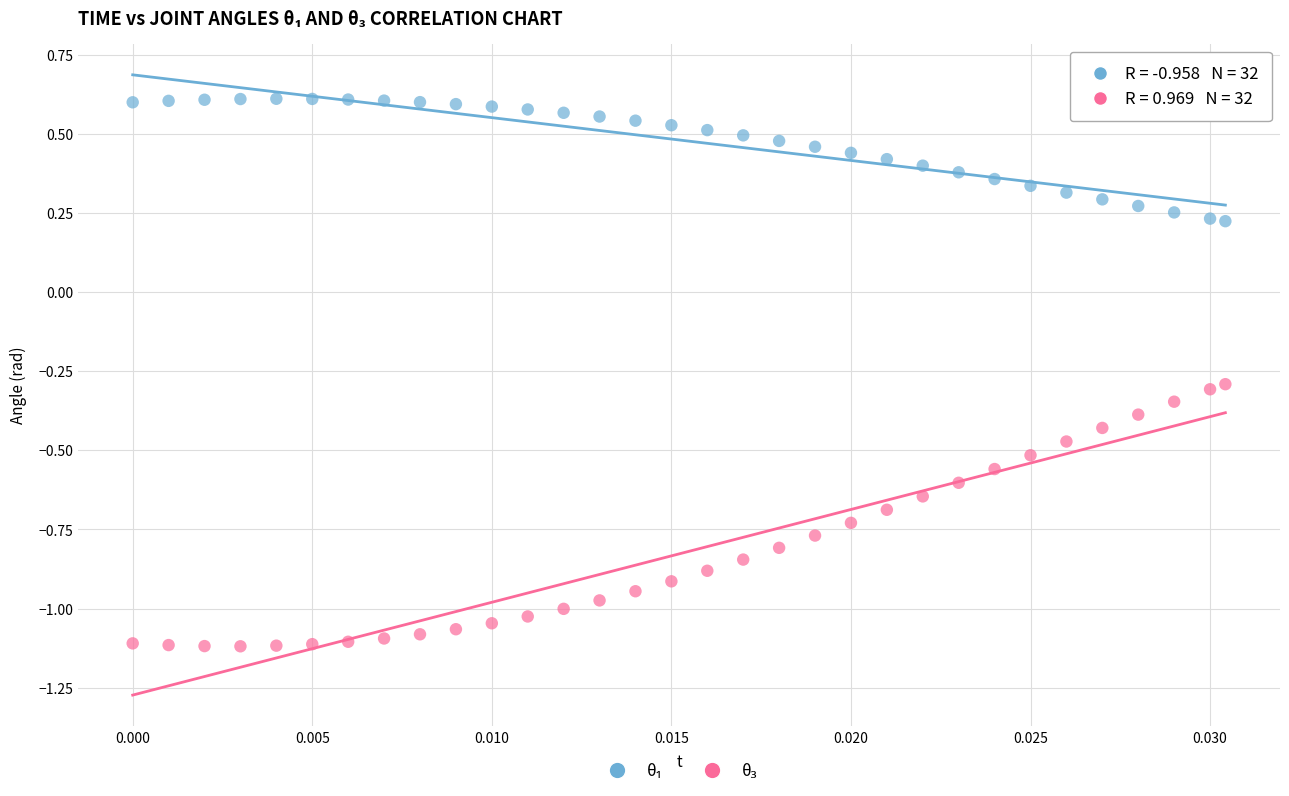

Across all data points, what is the range of Y values (max minus min)?

1.7